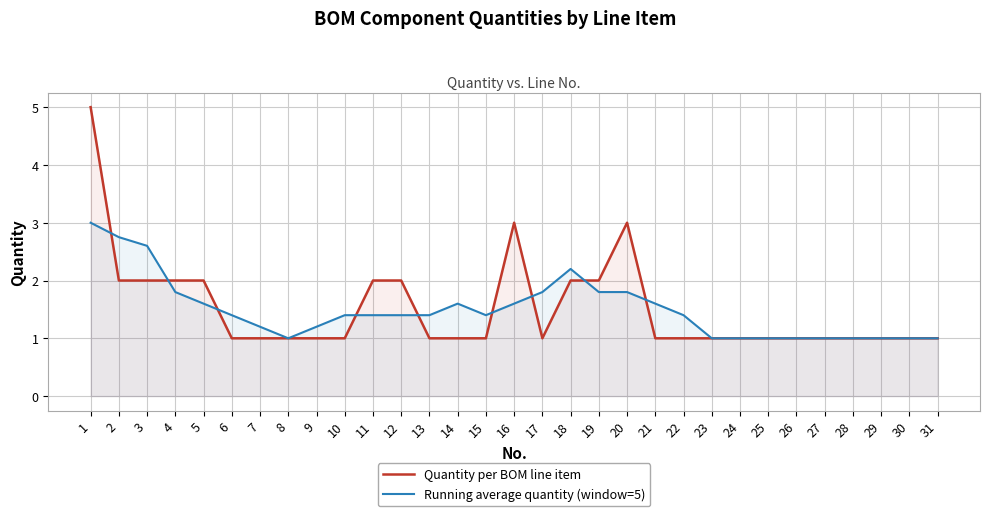

In Quantity per BOM line item, how many points are higher than both neighbors (excluding endpoints)?

2